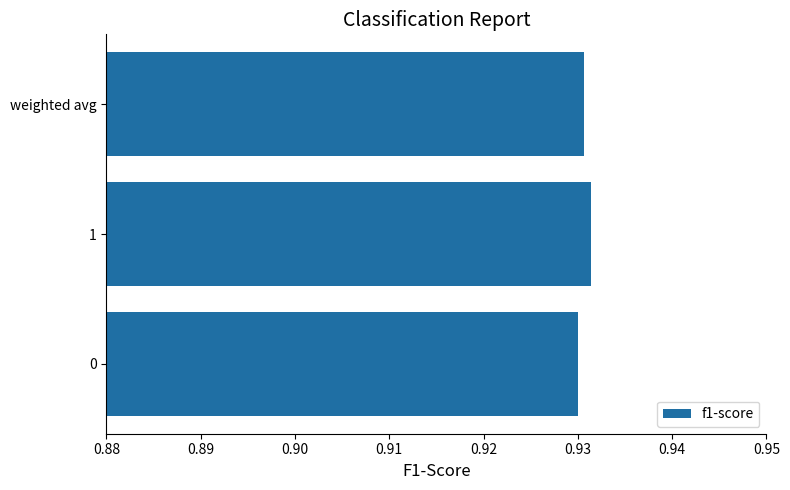

Count the number of categories in the chart.

3